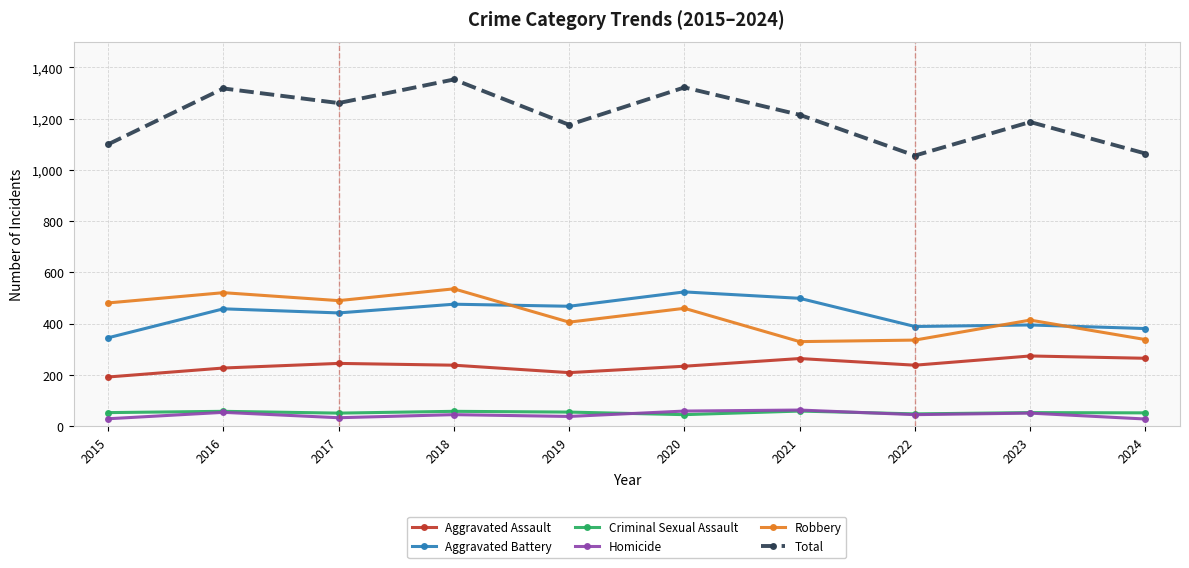

What is the lowest value of the Total series?

1056